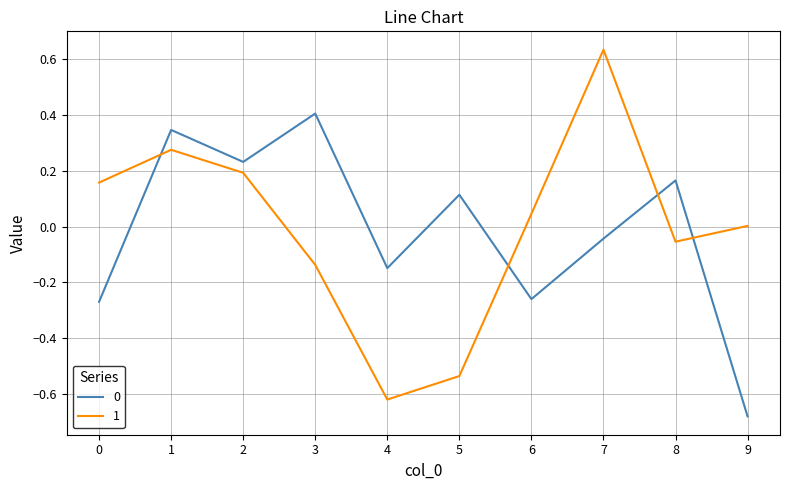

Is the value of 1 at 3 greater than the value of 0 at 9?

Yes